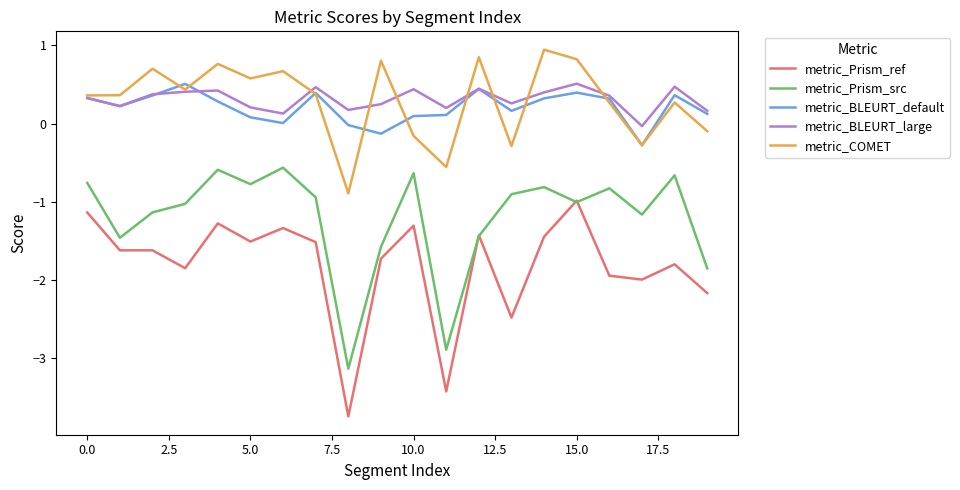

True or false: metric_COMET and metric_Prism_src intersect in this chart.

False